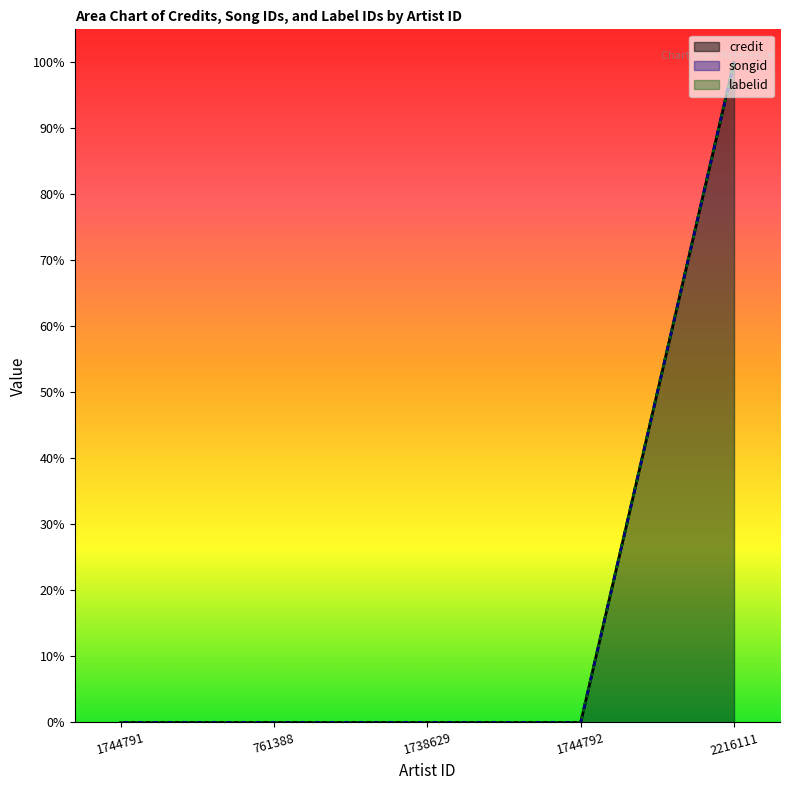

Is the value of credit at 1738629 greater than the value of labelid at 1744792?

No